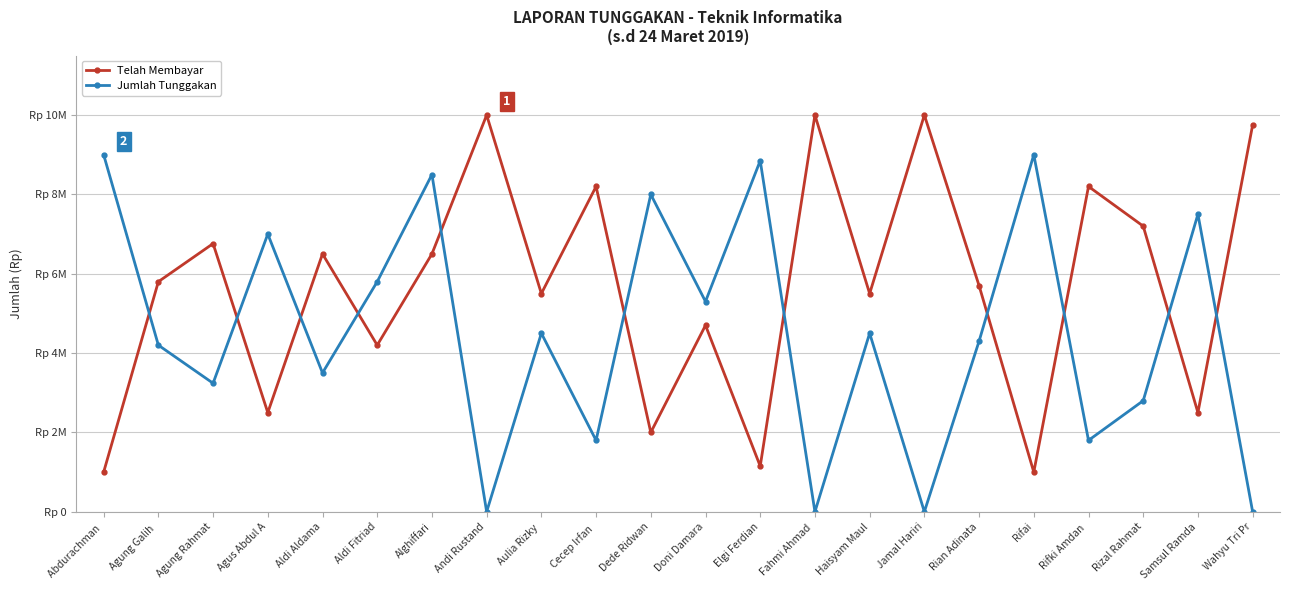

Reading left to right, extract all data points from this chart.

Telah Membayar: Abdurachman =1000000	Agung Galih =5800000	Agung Rahmat=6760000	Agus Abdul A=2500000	Aldi Aldama=6500000	Aldi Fitriad=4200000	Alghiffari=6500000	Andi Rustand=10000000	Aulia Rizky =5500000	Cecep Irfan =8200000	Dede Ridwan=2000000	Doni Damara=4700000	Elgi Ferdian=1150000	Fahmi Ahmad =10000000	Haisyam Maul=5500000	Jamal Hariri=10000000	Rian Adinata=5700000	Rifai=1000000	Rifki Amdan =8200000	Rizal Rahmat=7200000	Samsul Ramda=2500000	Wahyu Tri Pr=9750000
Jumlah Tunggakan: Abdurachman =9000000	Agung Galih =4200000	Agung Rahmat=3240000	Agus Abdul A=7000000	Aldi Aldama=3500000	Aldi Fitriad=5800000	Alghiffari=8500000	Andi Rustand=0	Aulia Rizky =4500000	Cecep Irfan =1800000	Dede Ridwan=8000000	Doni Damara=5300000	Elgi Ferdian=8850000	Fahmi Ahmad =0	Haisyam Maul=4500000	Jamal Hariri=0	Rian Adinata=4300000	Rifai=9000000	Rifki Amdan =1800000	Rizal Rahmat=2800000	Samsul Ramda=7500000	Wahyu Tri Pr=0